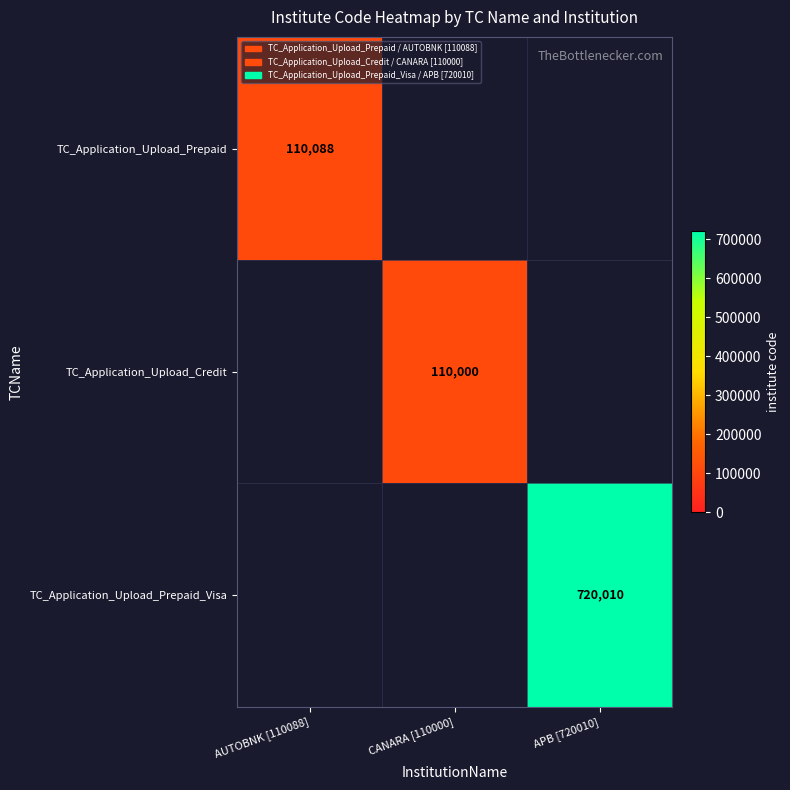

What is the difference between the maximum and minimum values in the TC_Application_Upload_Prepaid_Visa series?

720010